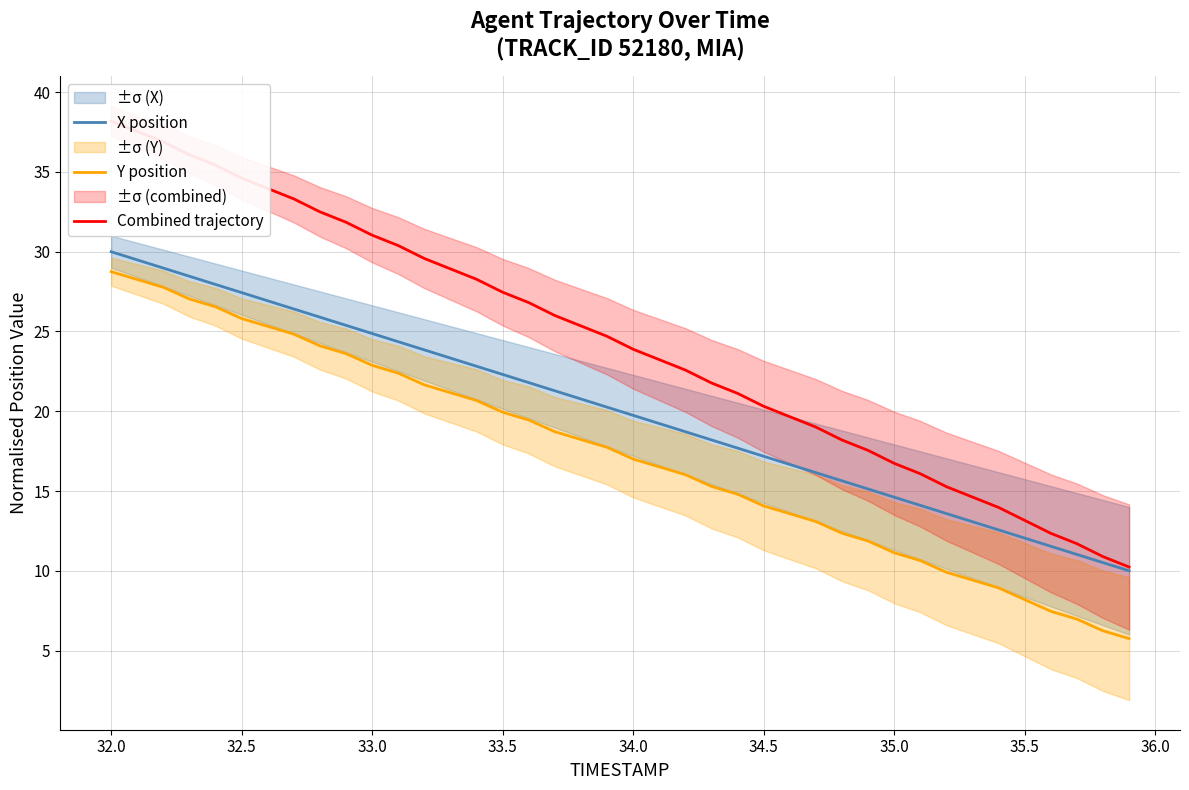

Reading right to left, transcribe all the data shown in this chart.

X position: 10.0	10.5	11.0	11.5	12.1	12.6	13.1	13.6	14.1	14.6	15.1	15.6	16.2	16.7	17.2	17.7	18.2	18.7	19.2	19.7	20.3	20.8	21.3	21.8	22.3	22.8	23.3	23.8	24.4	24.9	25.4	25.9	26.4	26.9	27.4	27.9	28.5	29.0	29.5	30.0
Y position: 5.8	6.2	7.0	7.5	8.2	8.9	9.4	9.9	10.6	11.1	11.9	12.4	13.1	13.6	14.1	14.8	15.3	16.0	16.5	17.0	17.7	18.2	18.7	19.5	19.9	20.7	21.2	21.7	22.4	22.9	23.6	24.1	24.8	25.3	25.8	26.5	27.0	27.8	28.3	28.7
Combined trajectory: 10.2	10.9	11.7	12.4	13.2	14.0	14.6	15.3	16.1	16.7	17.5	18.2	19.0	19.7	20.3	21.1	21.8	22.6	23.2	23.9	24.7	25.3	26.0	26.8	27.5	28.3	28.9	29.6	30.4	31.0	31.8	32.5	33.3	34.0	34.6	35.4	36.1	36.9	37.5	38.2